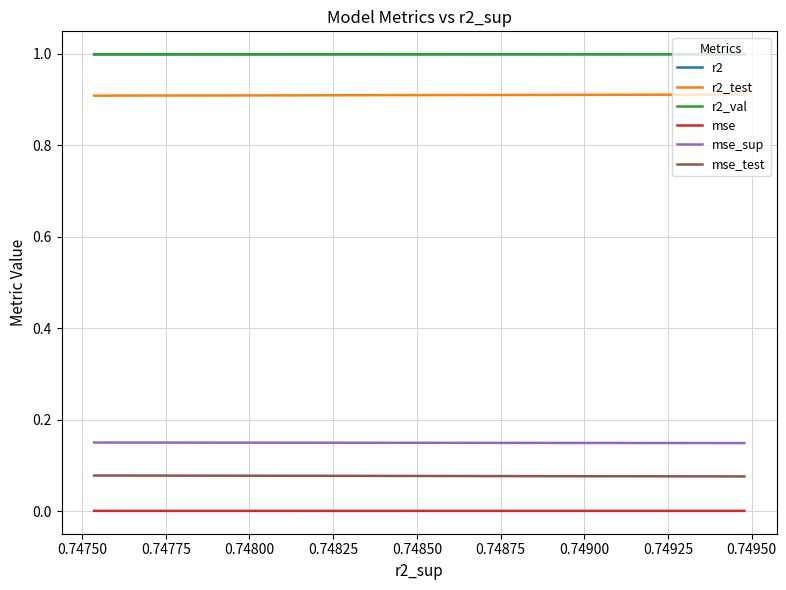

At which label is mse closest to 0?

0.74875